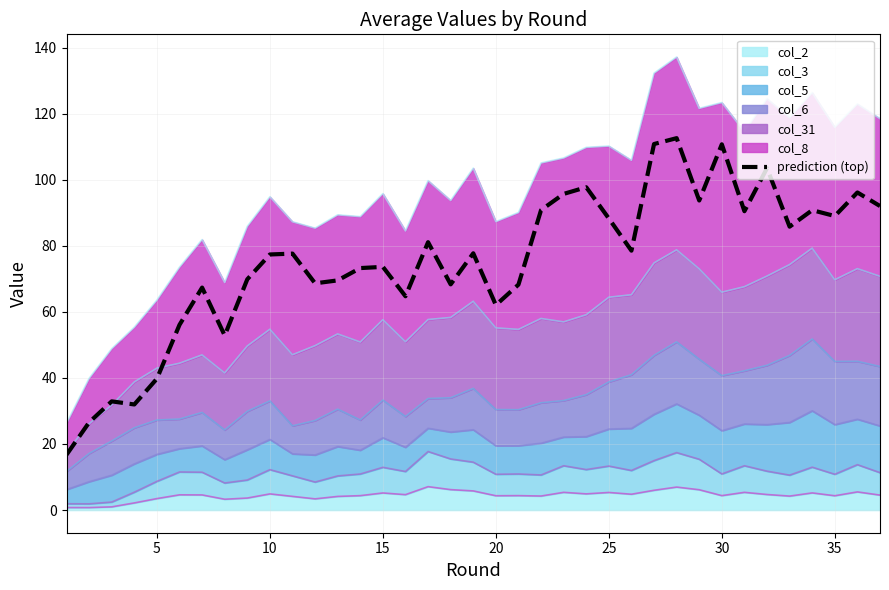

Reading left to right, transcribe all the data shown in this chart.

16.7	26.5	32.9	32.0	39.8	56.1	67.3	52.8	69.8	77.4	77.6	68.6	69.5	73.2	73.6	64.7	81.1	68.3	77.7	62.0	68.2	90.8	95.7	97.7	88.3	78.5	110.8	112.6	93.7	110.7	90.5	103.5	85.8	90.8	89.0	96.1	92.0